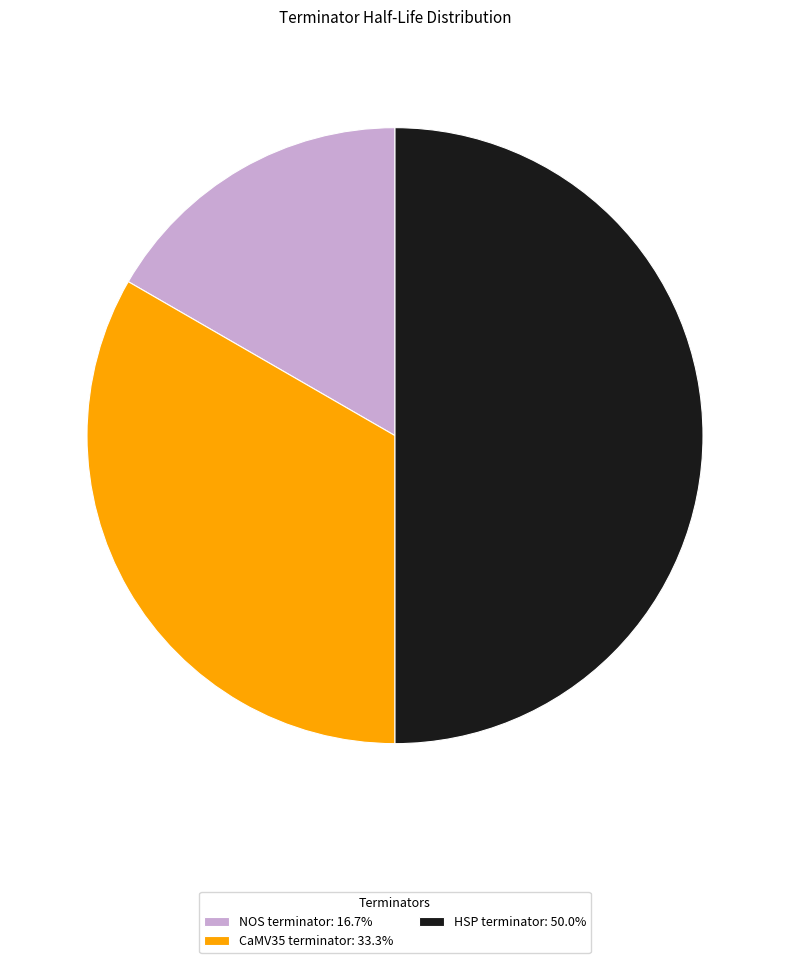

Do CaMV35 terminator: 33.3% and HSP terminator: 50.0% together represent more than half of the pie?

Yes